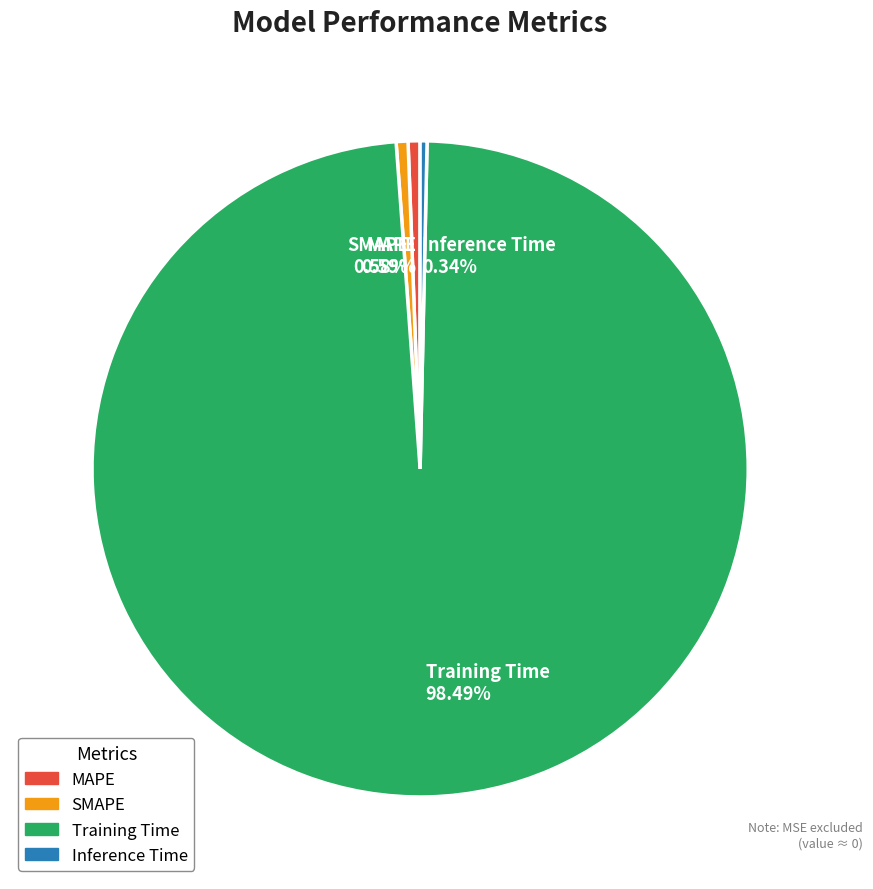

How many segments does this pie chart have?

4